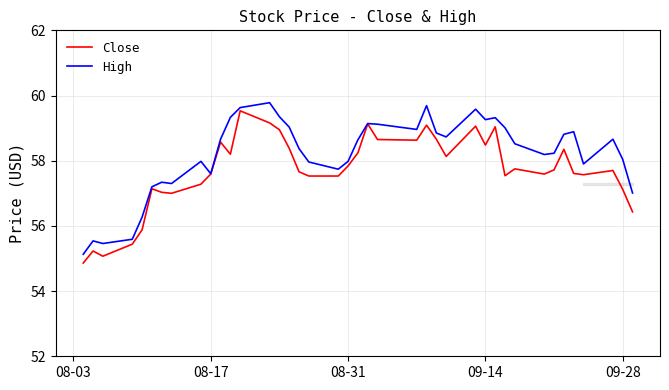

List the series in order of their overall mean, highest first.

High, Close